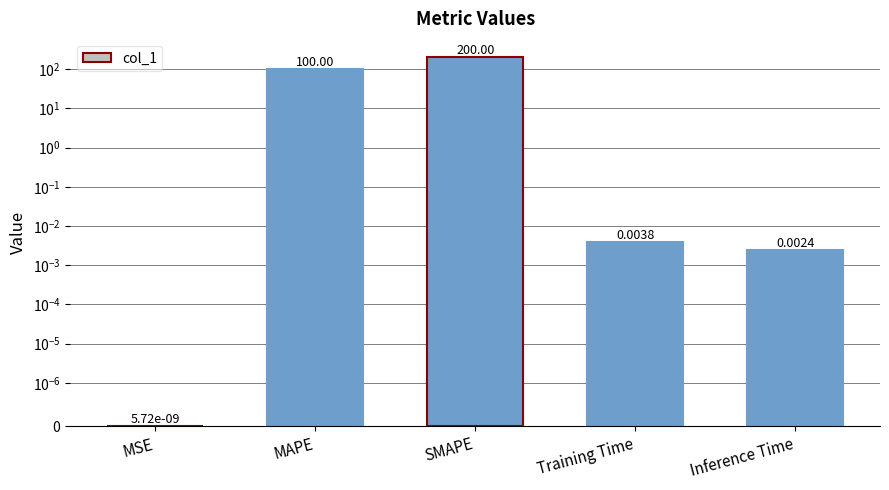

List the labels in order of value, largest first.

SMAPE, MAPE, Training Time, Inference Time, MSE